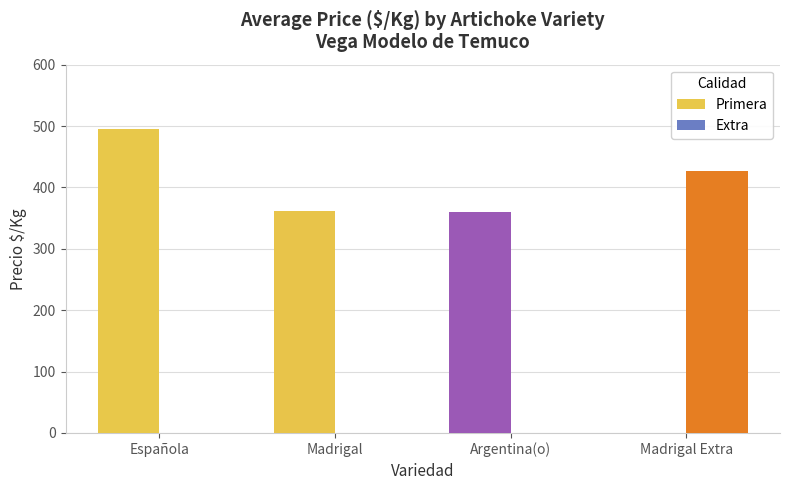

How many categories are shown in the chart?

4